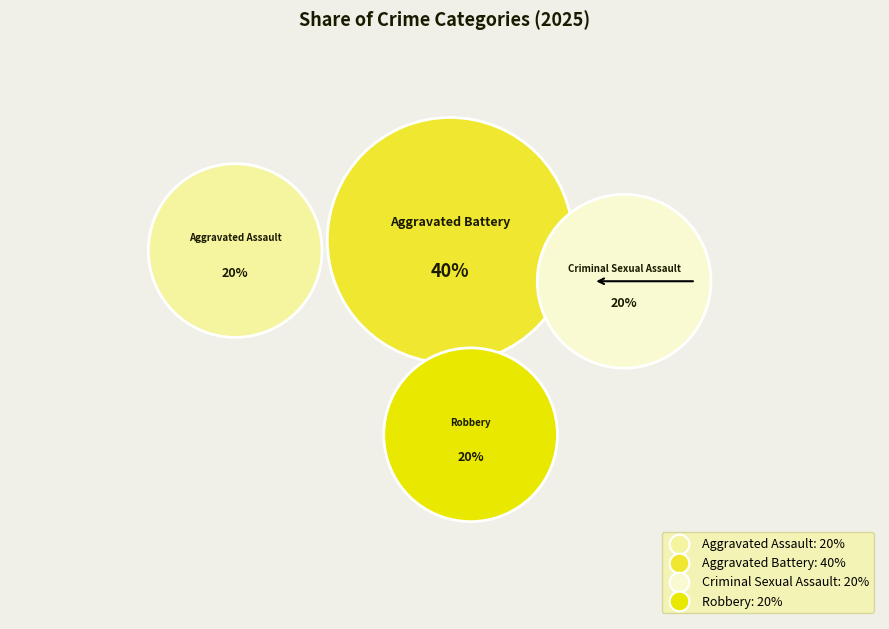

To the nearest percent, what portion does Aggravated Assault represent?

20%